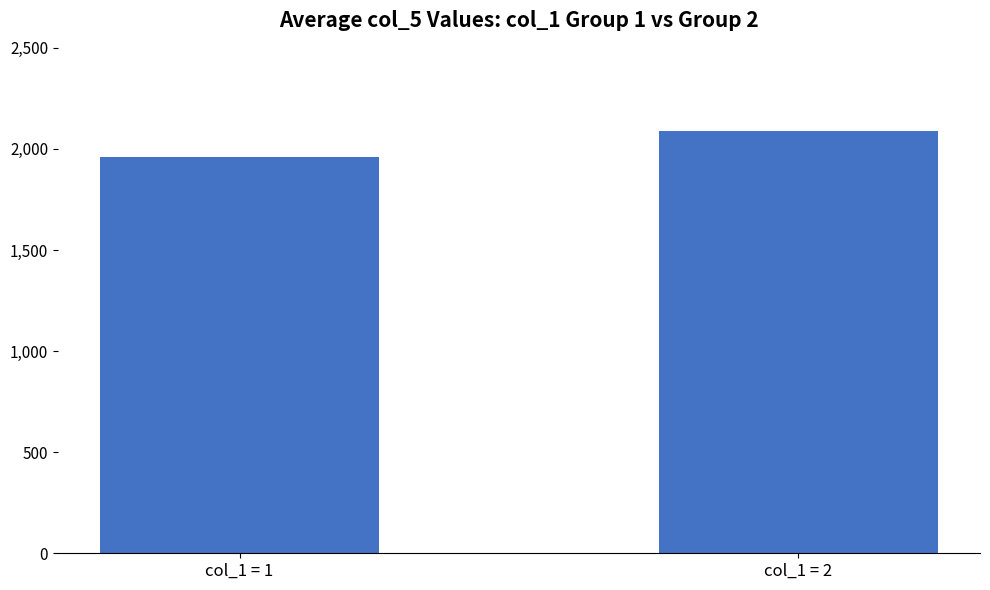

Read the value at col_1 = 1.

1959.2